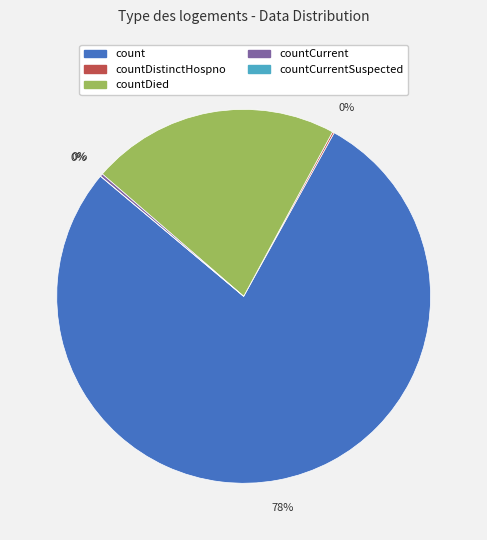

What is the total percentage of countCurrent and countDistinctHospno?

0.4%